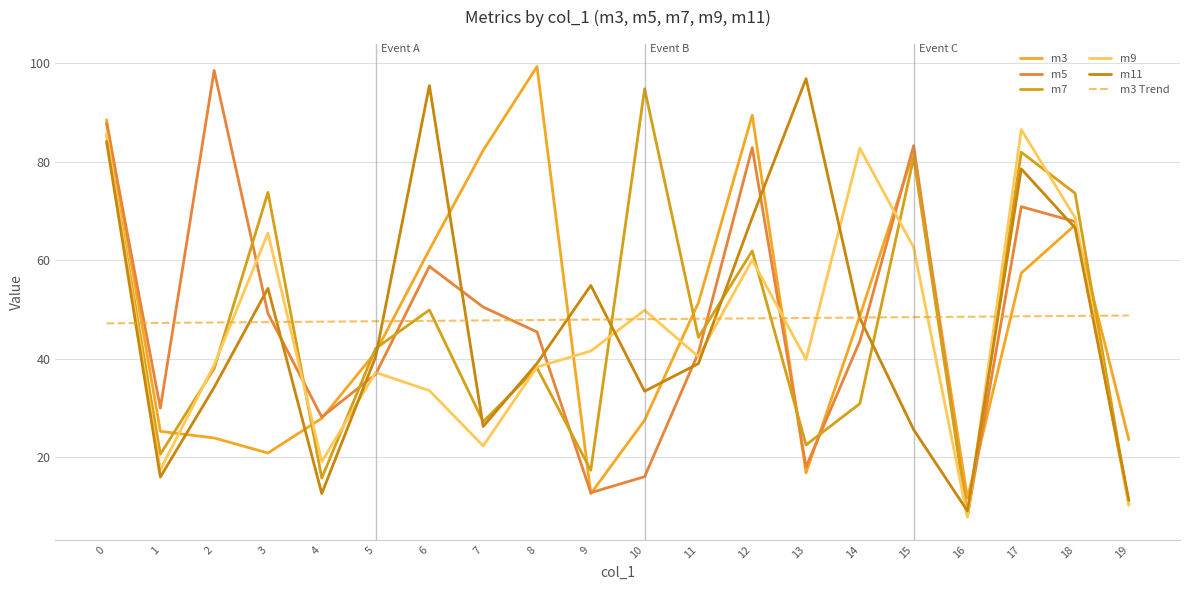

True or false: m11 has more than 0 interior local peaks.

True